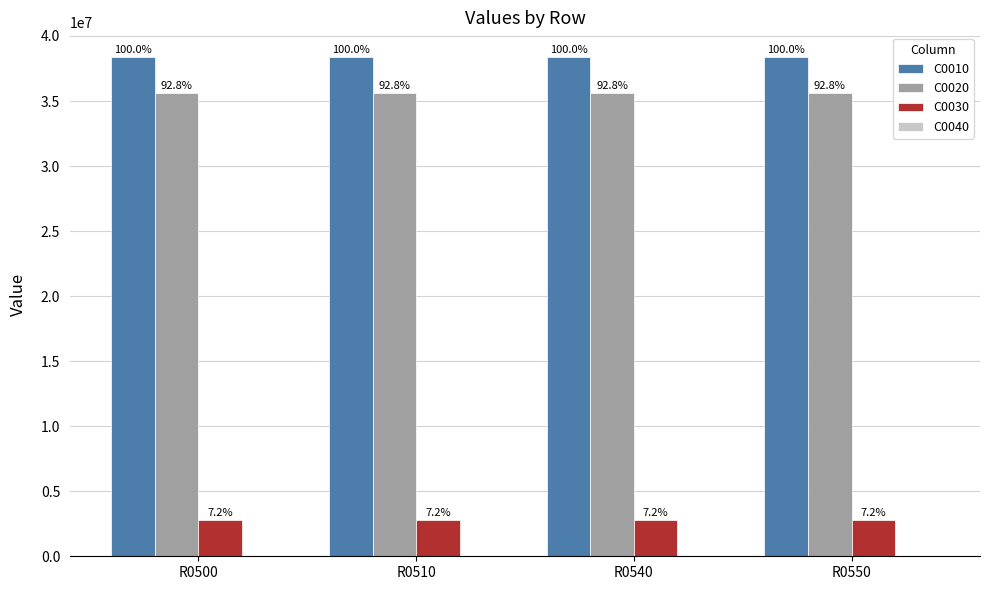

How many bars are there in each group?

3